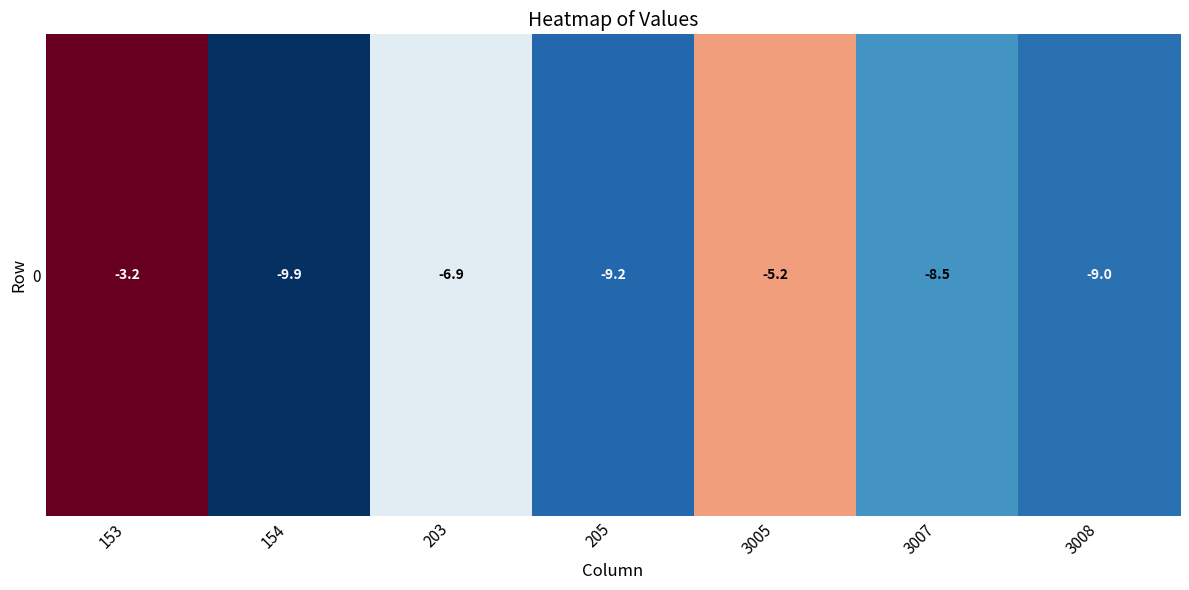

What is the difference between the second highest and second lowest values?

4.0